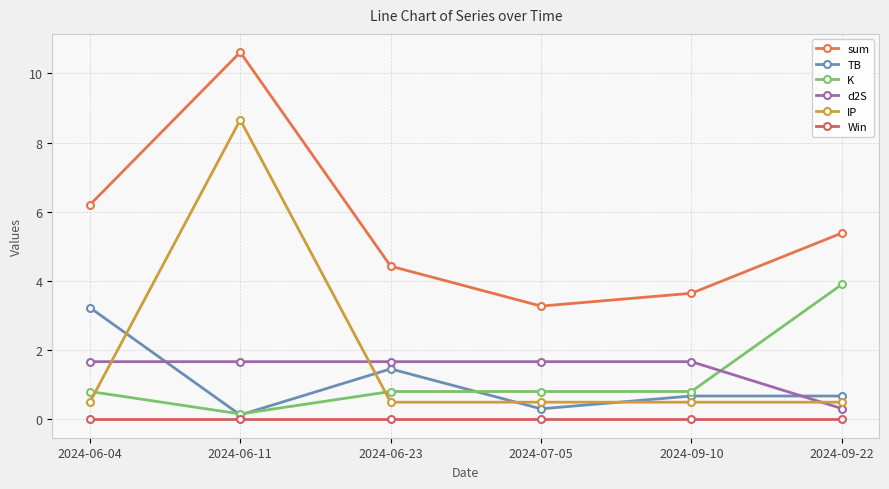

Which series has the largest range (max minus min)?

IP